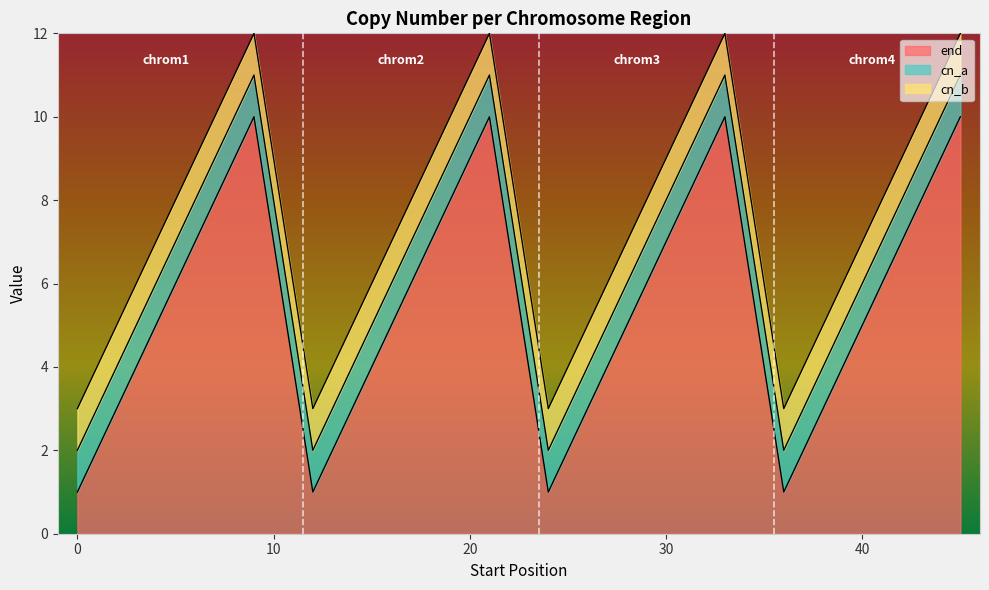

Between 3 and 39, which series saw the biggest shift?

end